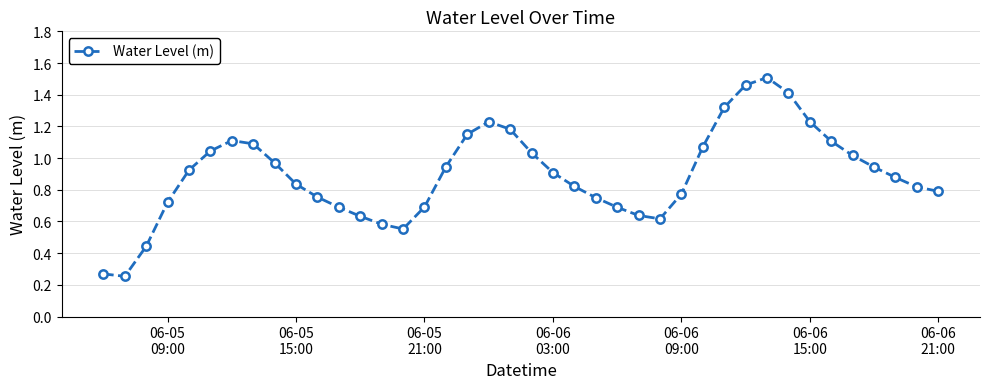

How many interior local peaks (higher than both neighbors) does the data have?

3